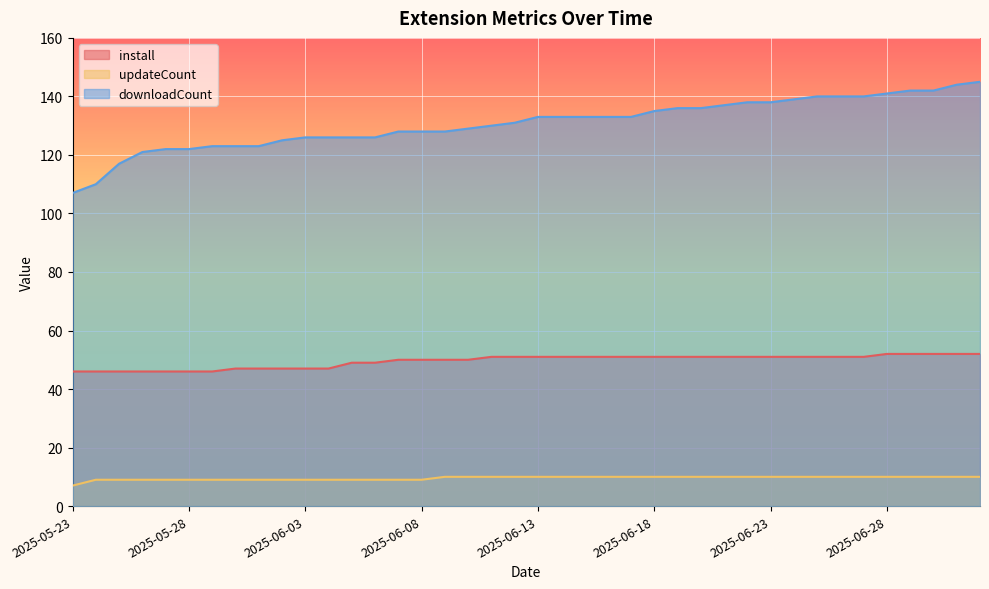

Reading left to right, extract all data points from this chart.

install: 2025-05-23=46	2025-05-24=46	2025-05-25=46	2025-05-26=46	2025-05-27=46	2025-05-28=46	2025-05-29=46	2025-05-31=47	2025-06-01=47	2025-06-02=47	2025-06-03=47	2025-06-04=47	2025-06-05=49	2025-06-06=49	2025-06-07=50	2025-06-08=50	2025-06-09=50	2025-06-10=50	2025-06-11=51	2025-06-12=51	2025-06-13=51	2025-06-14=51	2025-06-15=51	2025-06-16=51	2025-06-17=51	2025-06-18=51	2025-06-19=51	2025-06-20=51	2025-06-21=51	2025-06-22=51	2025-06-23=51	2025-06-24=51	2025-06-25=51	2025-06-26=51	2025-06-27=51	2025-06-28=52	2025-06-29=52	2025-06-30=52	2025-07-01=52	2025-07-02=52
updateCount: 2025-05-23=7	2025-05-24=9	2025-05-25=9	2025-05-26=9	2025-05-27=9	2025-05-28=9	2025-05-29=9	2025-05-31=9	2025-06-01=9	2025-06-02=9	2025-06-03=9	2025-06-04=9	2025-06-05=9	2025-06-06=9	2025-06-07=9	2025-06-08=9	2025-06-09=10	2025-06-10=10	2025-06-11=10	2025-06-12=10	2025-06-13=10	2025-06-14=10	2025-06-15=10	2025-06-16=10	2025-06-17=10	2025-06-18=10	2025-06-19=10	2025-06-20=10	2025-06-21=10	2025-06-22=10	2025-06-23=10	2025-06-24=10	2025-06-25=10	2025-06-26=10	2025-06-27=10	2025-06-28=10	2025-06-29=10	2025-06-30=10	2025-07-01=10	2025-07-02=10
downloadCount: 2025-05-23=107	2025-05-24=110	2025-05-25=117	2025-05-26=121	2025-05-27=122	2025-05-28=122	2025-05-29=123	2025-05-31=123	2025-06-01=123	2025-06-02=125	2025-06-03=126	2025-06-04=126	2025-06-05=126	2025-06-06=126	2025-06-07=128	2025-06-08=128	2025-06-09=128	2025-06-10=129	2025-06-11=130	2025-06-12=131	2025-06-13=133	2025-06-14=133	2025-06-15=133	2025-06-16=133	2025-06-17=133	2025-06-18=135	2025-06-19=136	2025-06-20=136	2025-06-21=137	2025-06-22=138	2025-06-23=138	2025-06-24=139	2025-06-25=140	2025-06-26=140	2025-06-27=140	2025-06-28=141	2025-06-29=142	2025-06-30=142	2025-07-01=144	2025-07-02=145